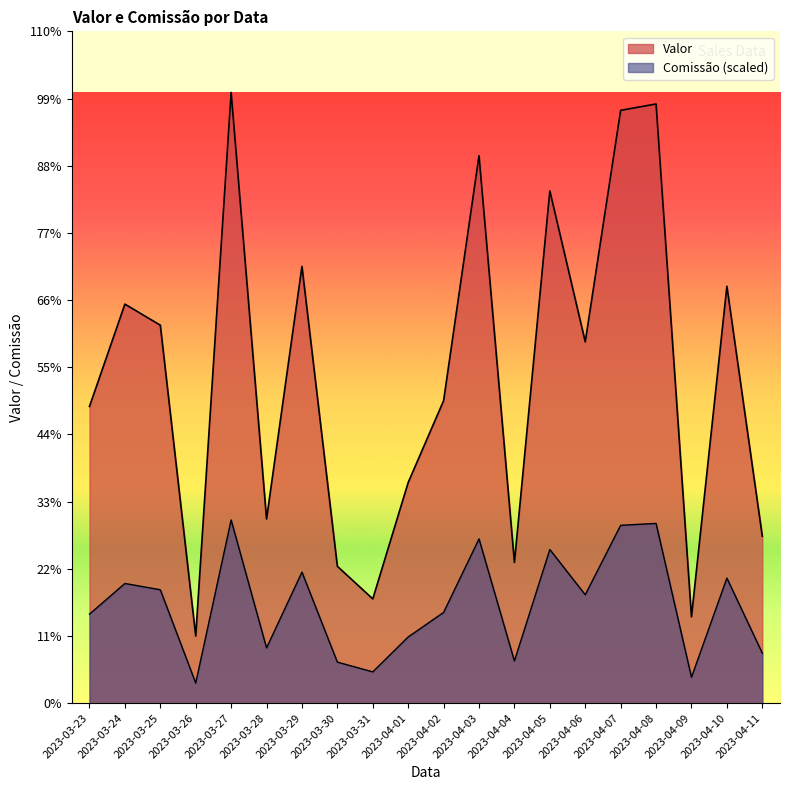

Reading right to left, list all the values displayed in this chart.

Valor: 2610.5	6520.0	1350.0	9370.0	9270.5	5650.5	8010.9	2200.9	8560.9	4730.0	3450.9	1630.5	2140.5	6830.0	2880.0	9550.9	1050.0	5910.9	6240.0	4640.0
Comissão: 783.1	1956.0	405.0	2811.0	2781.2	1695.1	2403.3	660.3	2568.3	1419.0	1035.3	489.1	642.2	2049.0	864.0	2865.3	315.0	1773.3	1872.0	1392.0